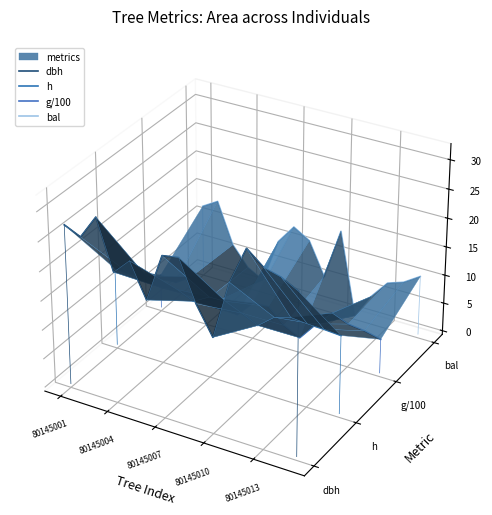

How many data points in dbh are above 0?

8